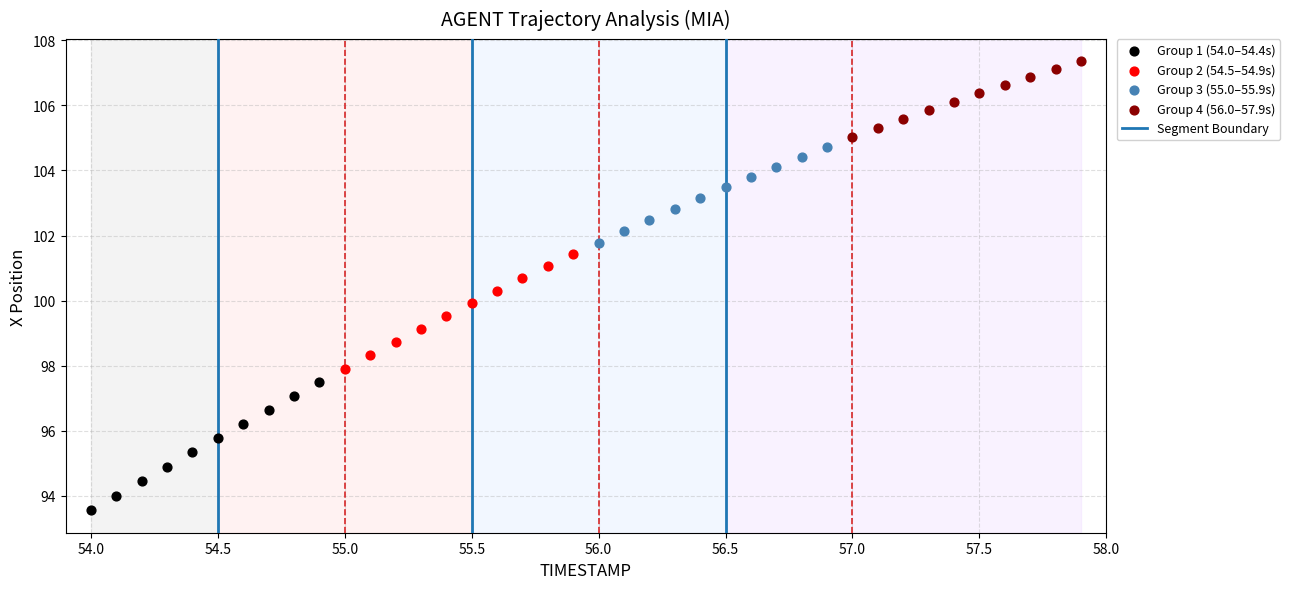

Which series reaches the minimum Y coordinate?

Group 1 (54.0–54.4s)